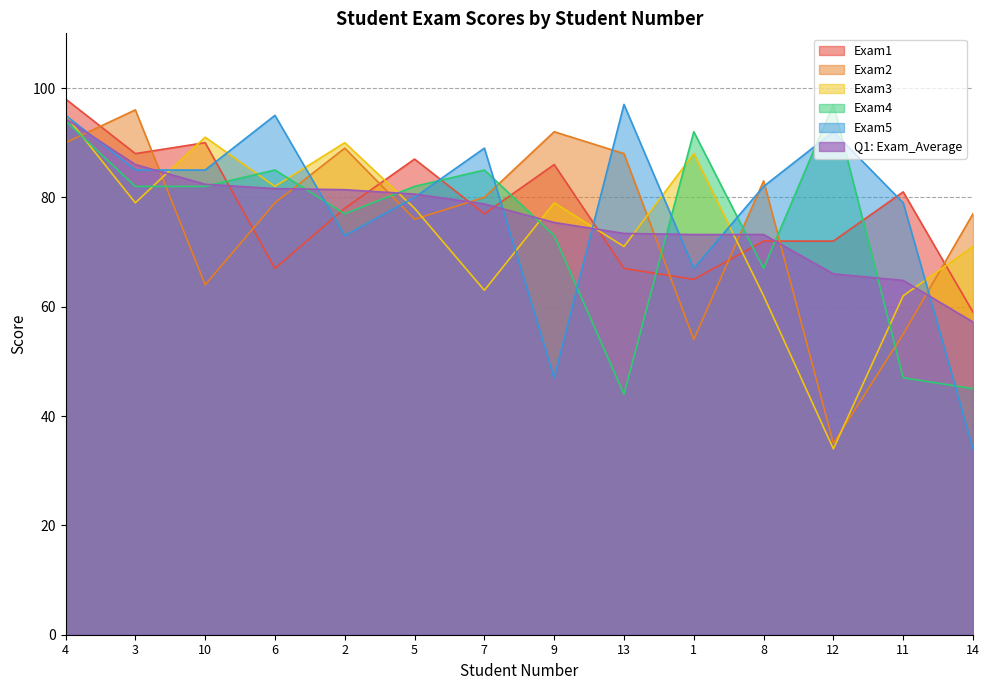

After their last crossing, which series has the higher values: Q1: Exam_Average or Exam5?

Q1: Exam_Average